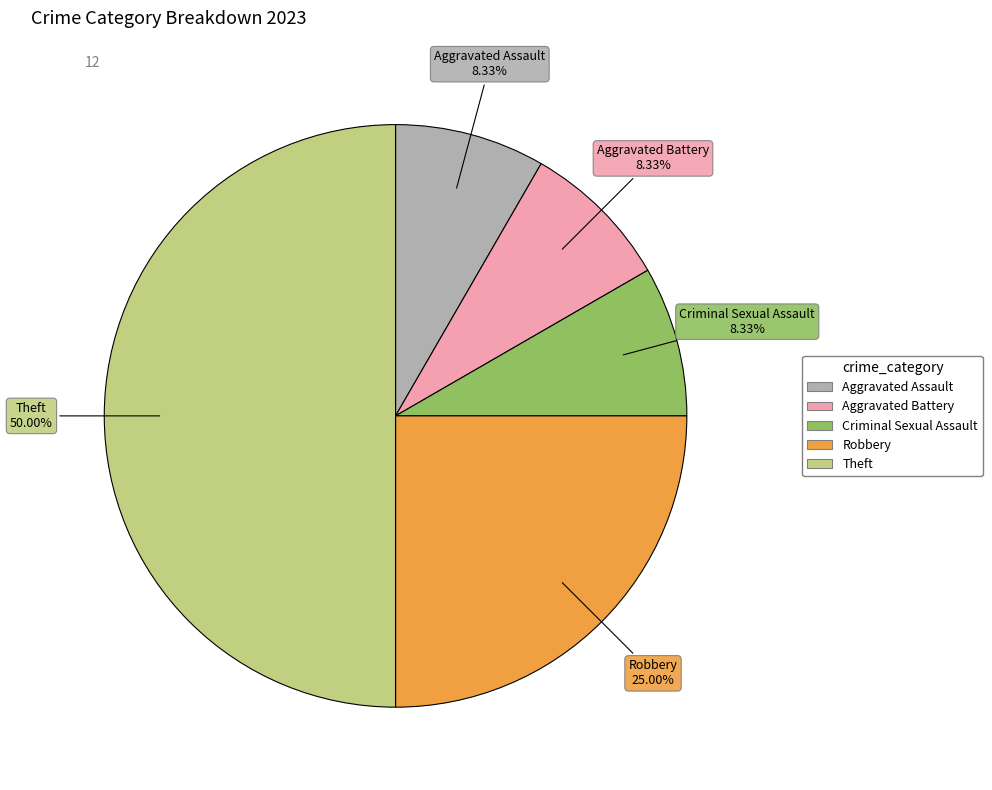

The Aggravated Battery slice represents 23% of the pie. True or false?

False